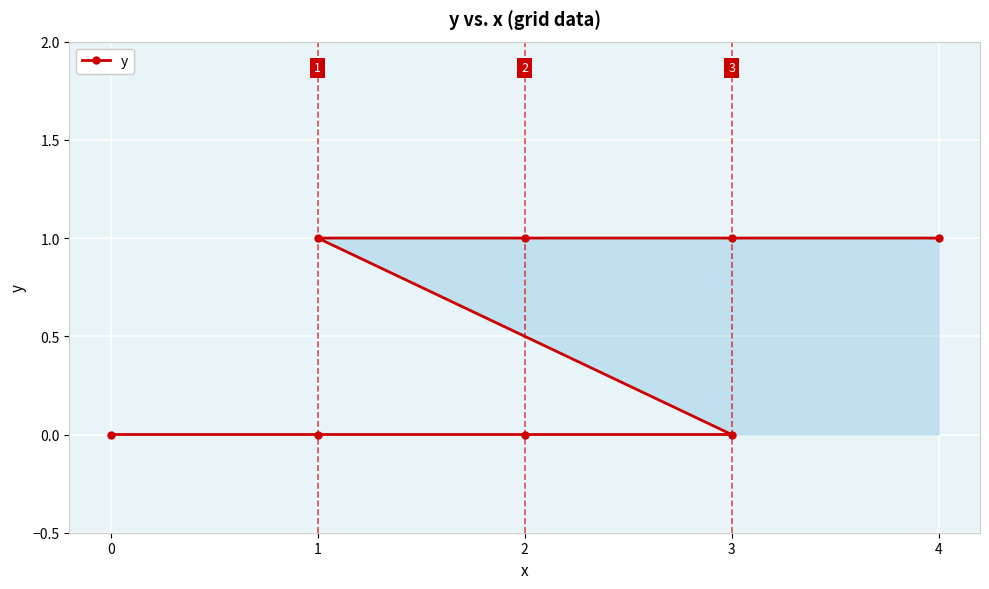

The value at 1 is 0. True or false?

False